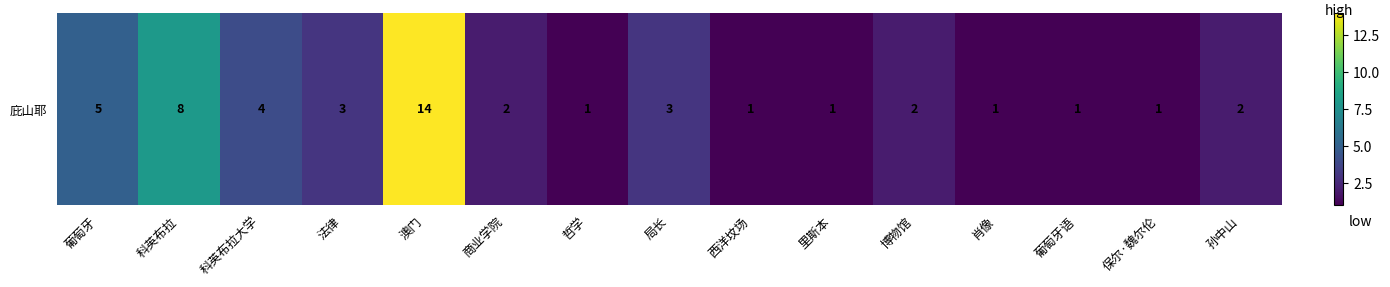

At which label does the data first exceed 2?

葡萄牙